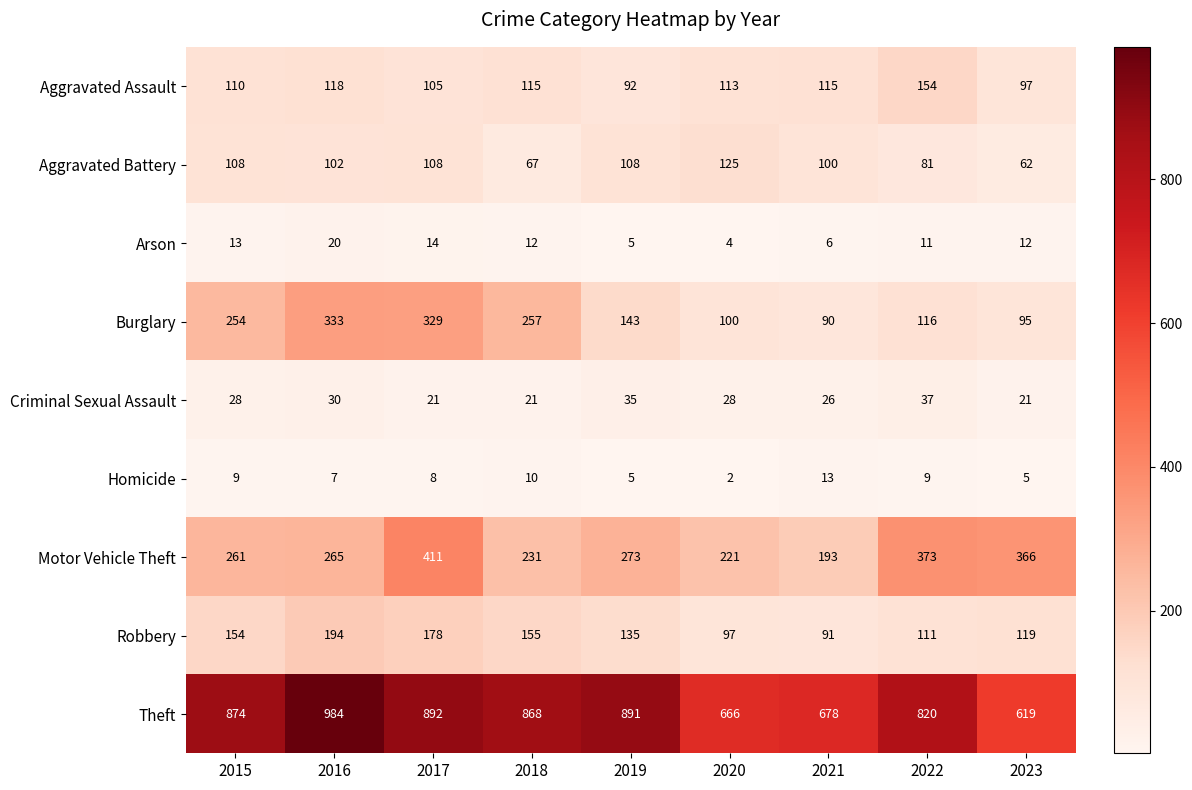

Rank the series at 2018 from highest to lowest value.

Theft, Burglary, Motor Vehicle Theft, Robbery, Aggravated Assault, Aggravated Battery, Criminal Sexual Assault, Arson, Homicide